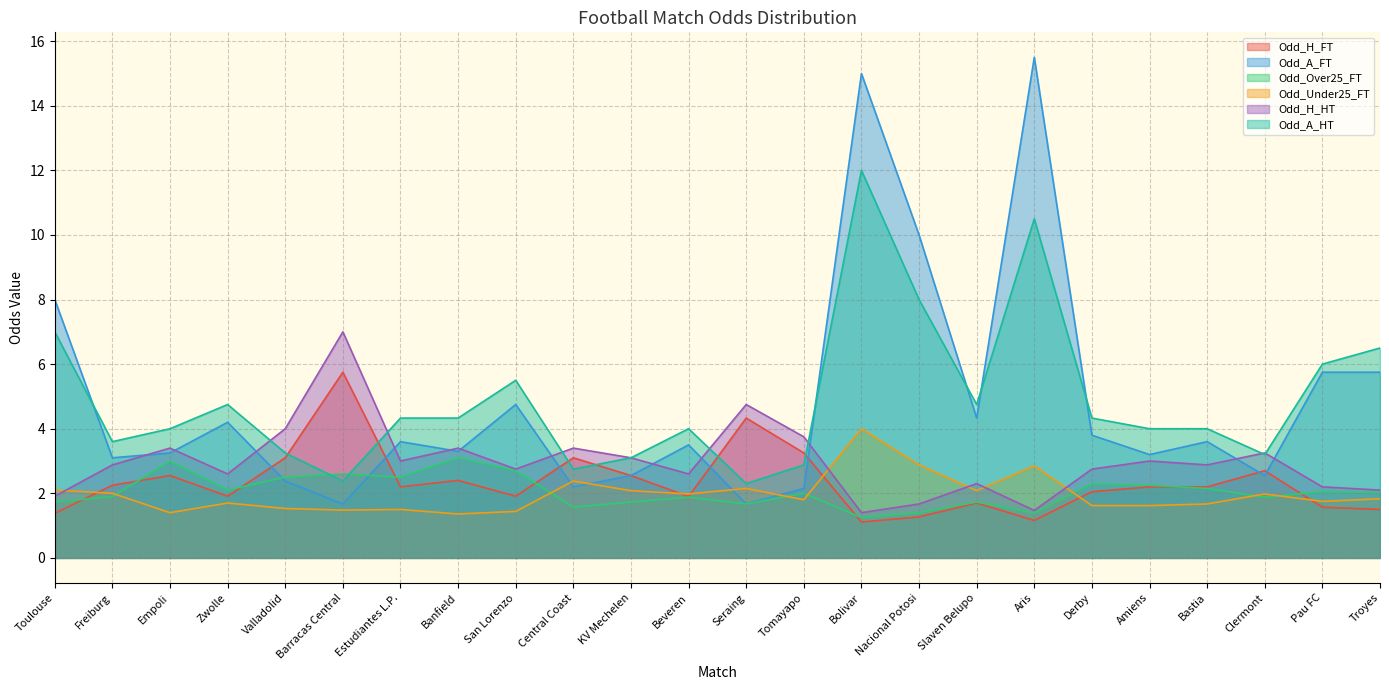

Which series has the largest total across all categories?

Odd_A_HT